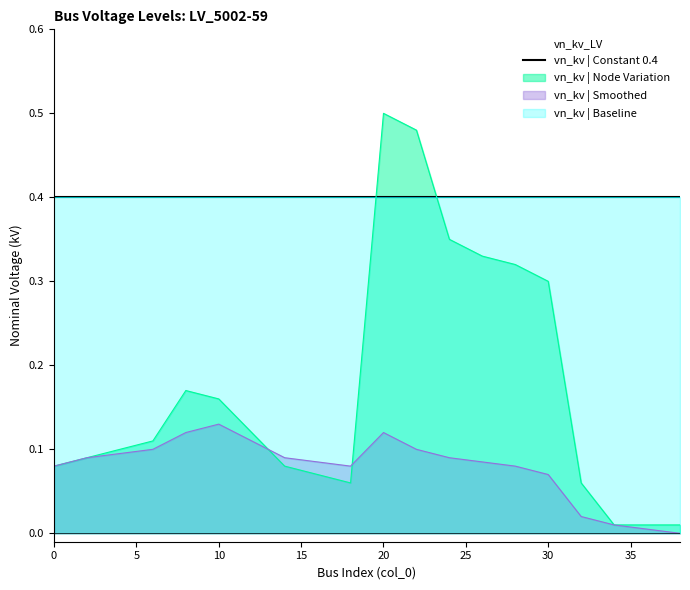

Which category has the highest value across all series?

20